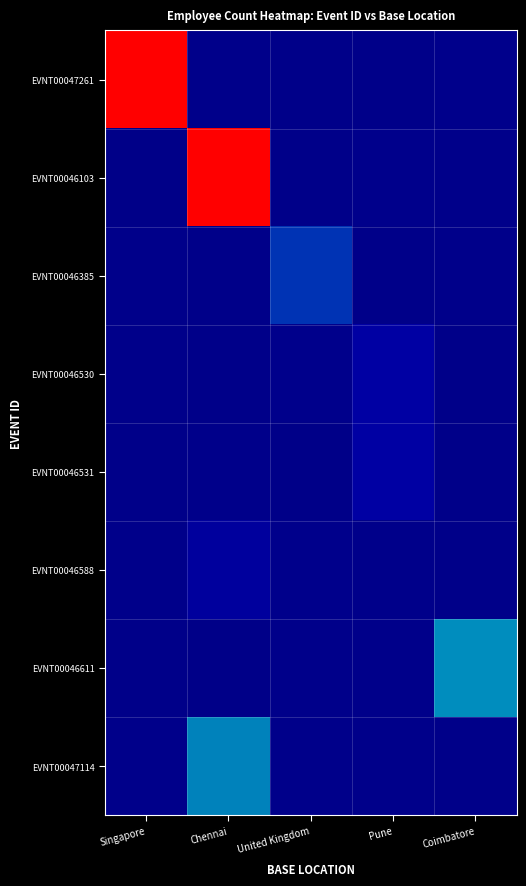

Which series has the largest range (max minus min)?

EVNT00047261